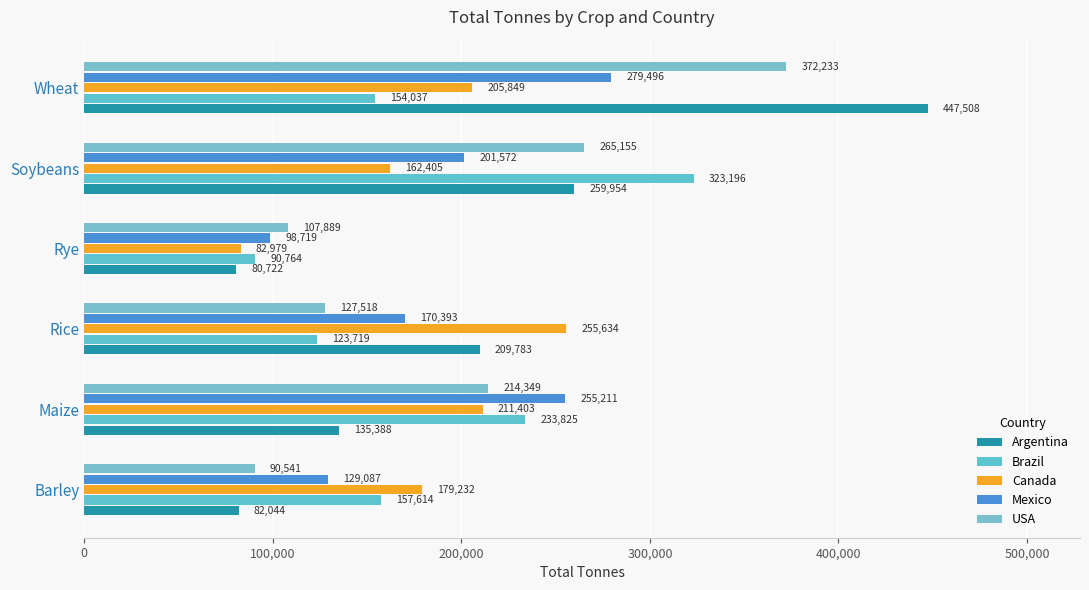

What is the lowest value of the USA series?

90541